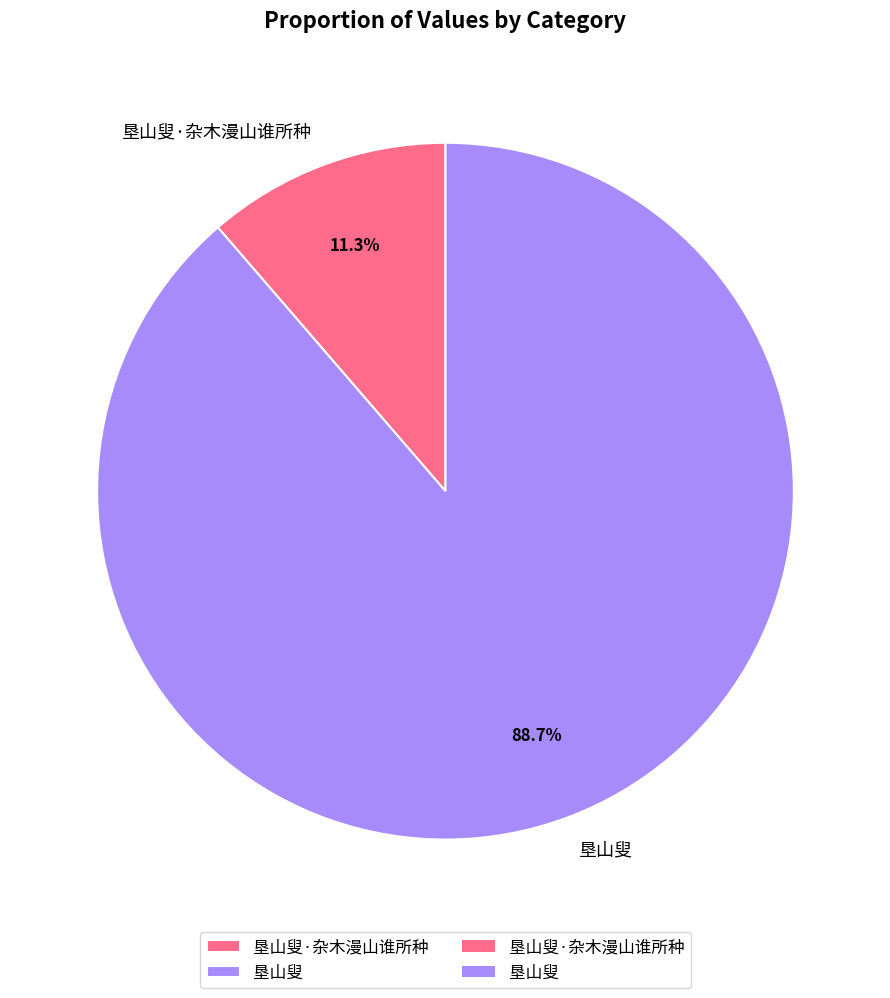

Which category has the biggest portion of the pie?

垦山叟